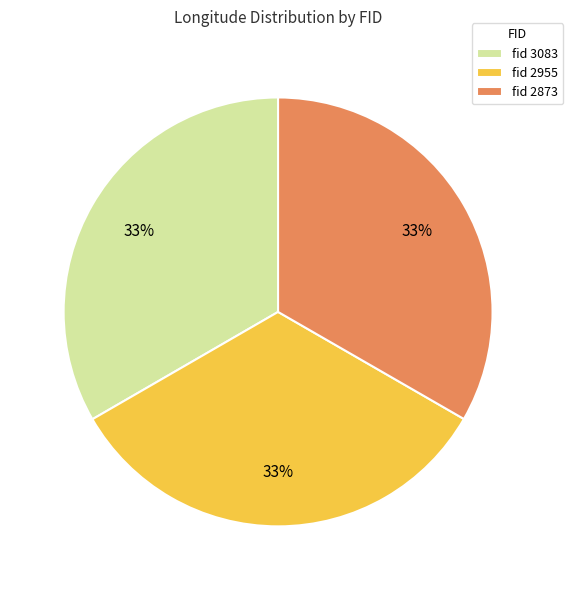

Do fid 3083 and fid 2873 together represent more than half of the pie?

Yes